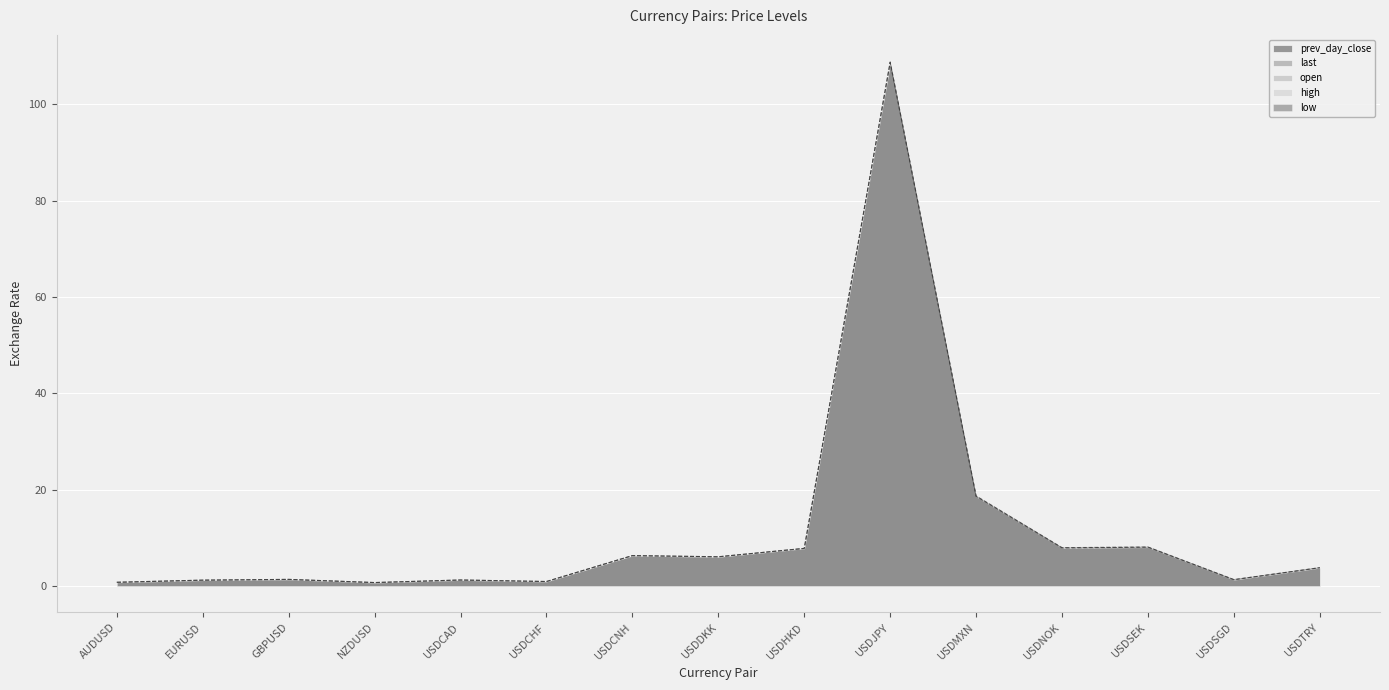

Which series changed the most between USDDKK and USDSGD?

prev_day_close